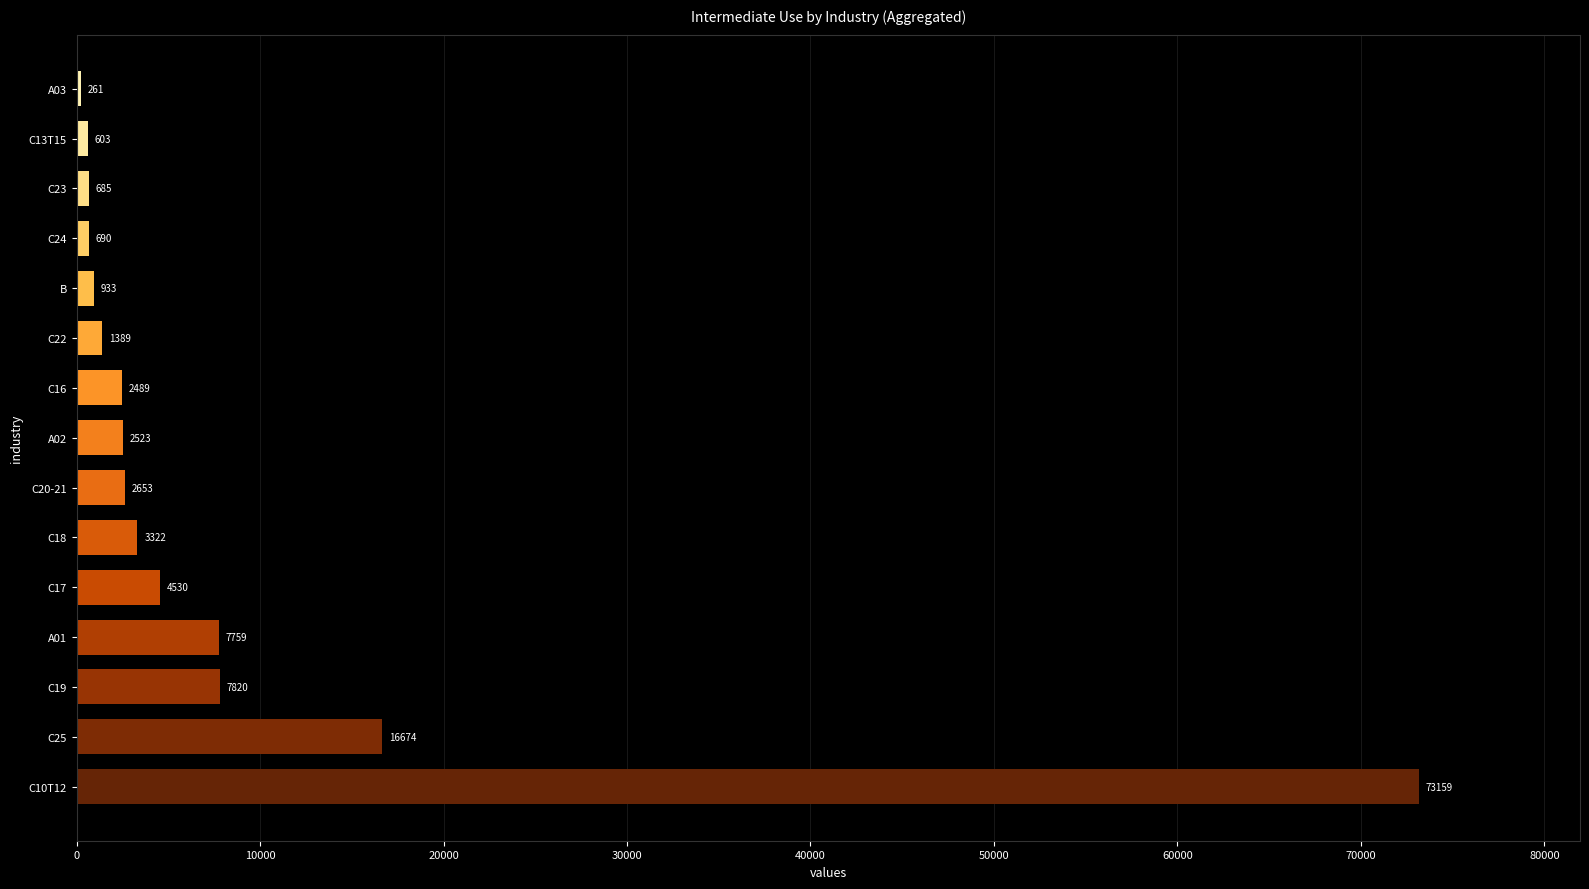

Reading top to bottom, extract all data points from this chart.

A03=261	C13T15=603	C23=685	C24=690	B=933	C22=1389	C16=2489	A02=2523	C20-21=2653	C18=3322	C17=4530	A01=7759	C19=7820	C25=16674	C10T12=73159